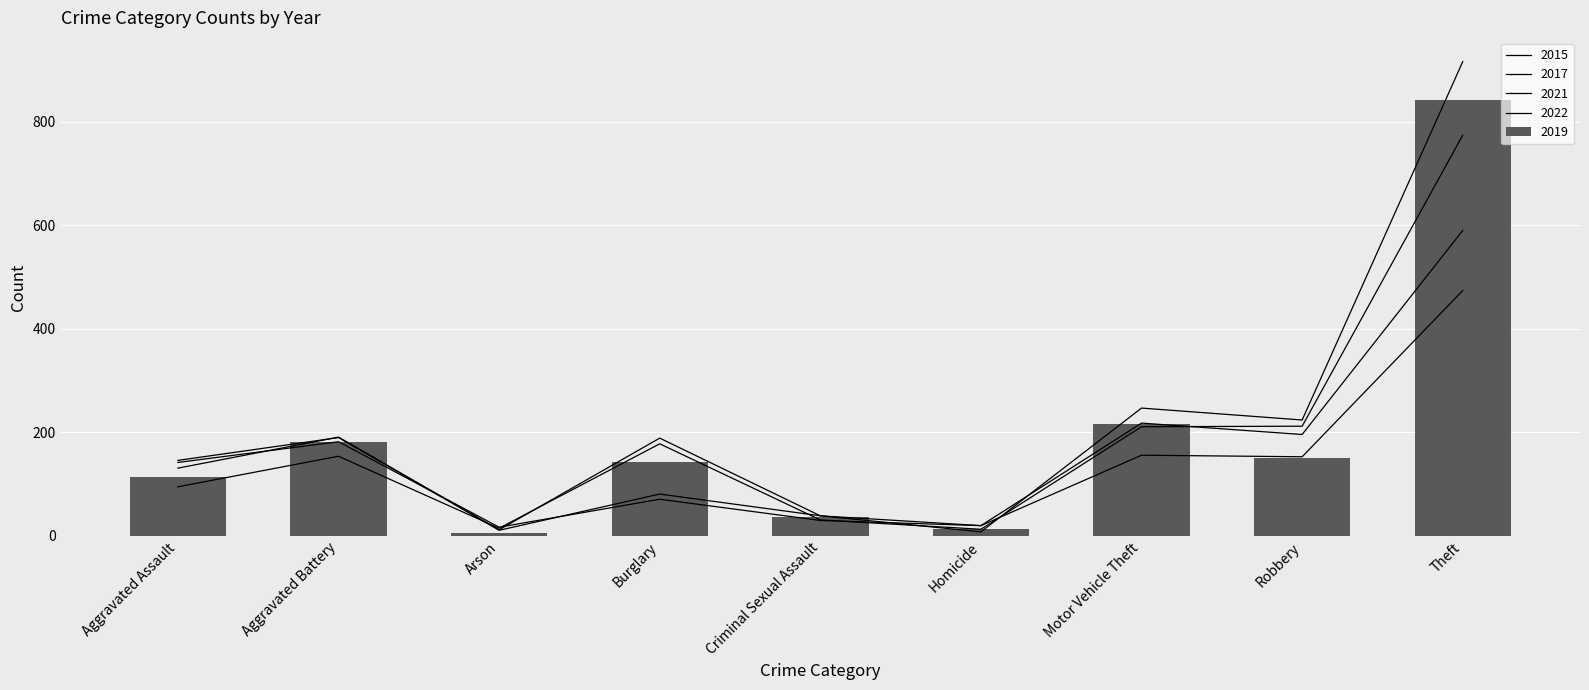

What position from the right is Burglary?

6